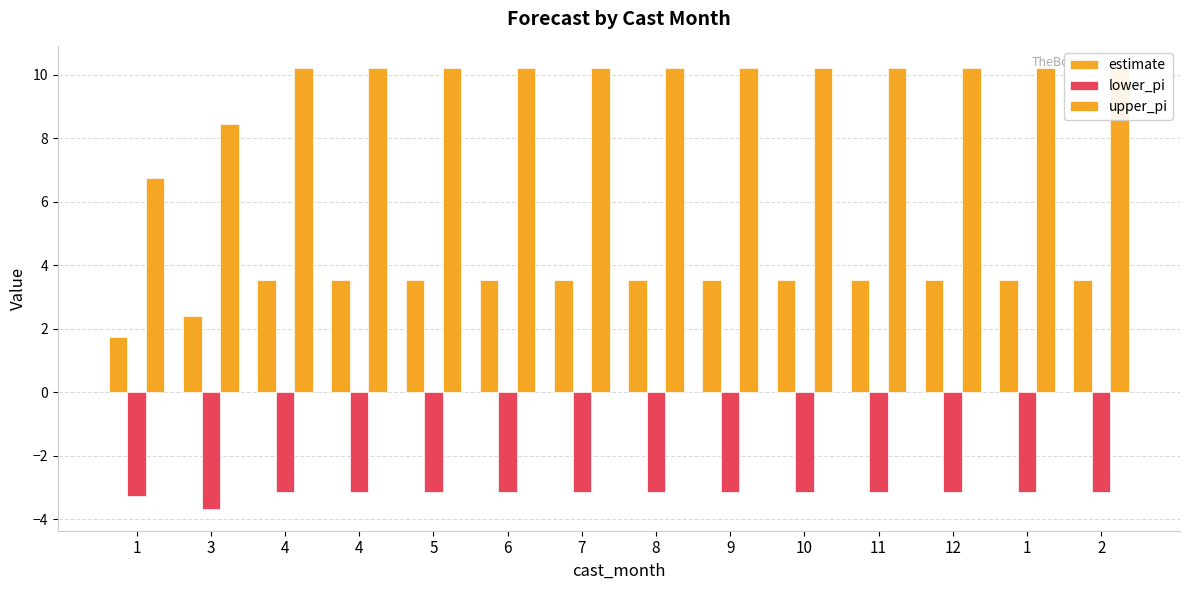

Is it true that upper_pi equals 10.2 at 9?

True